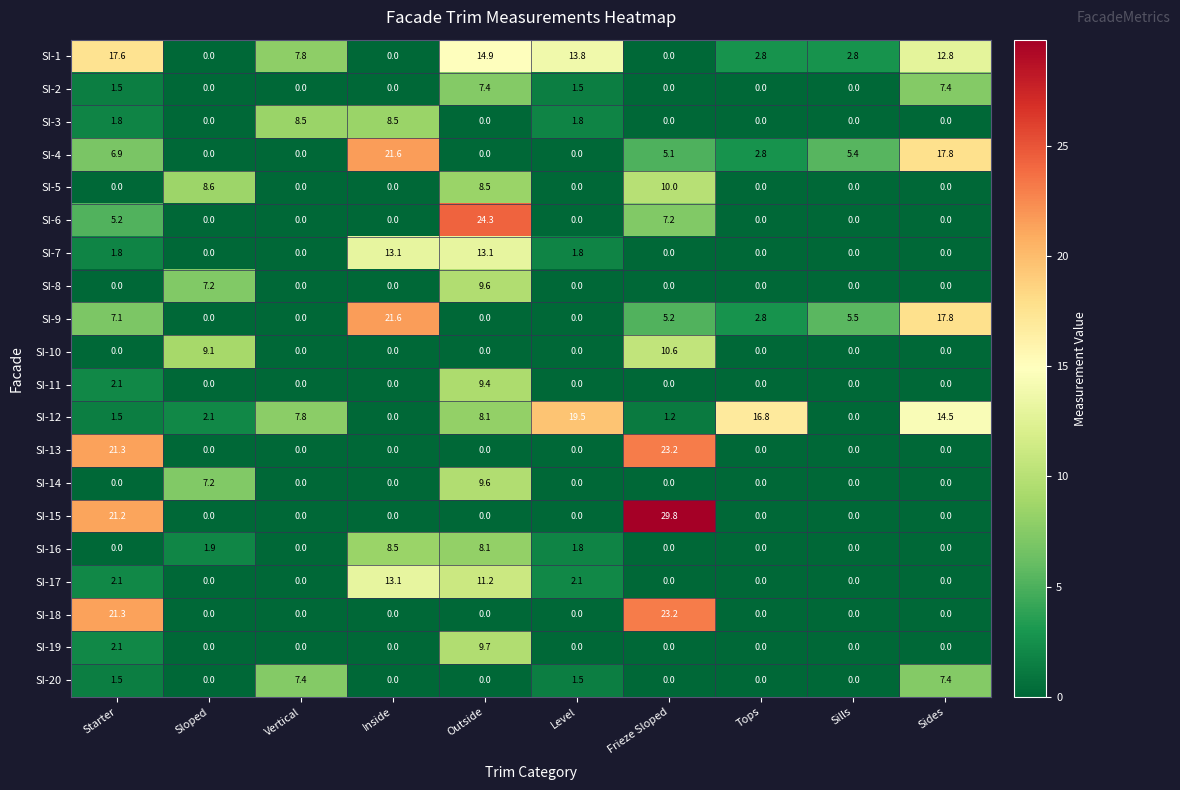

What is the average value of the SI-8 series?

1.7